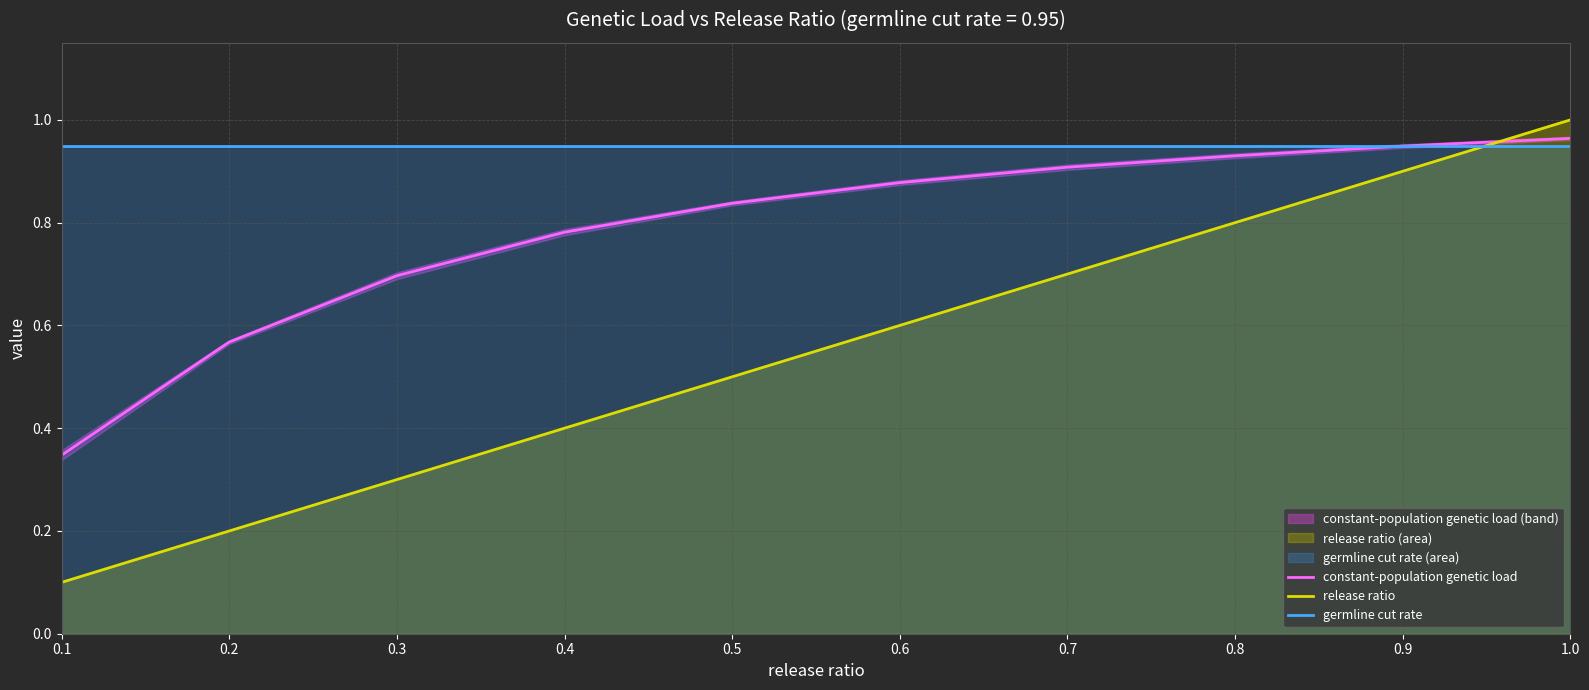

Where do constant-population genetic load and germline cut rate first cross each other?

0.9 and 1.0